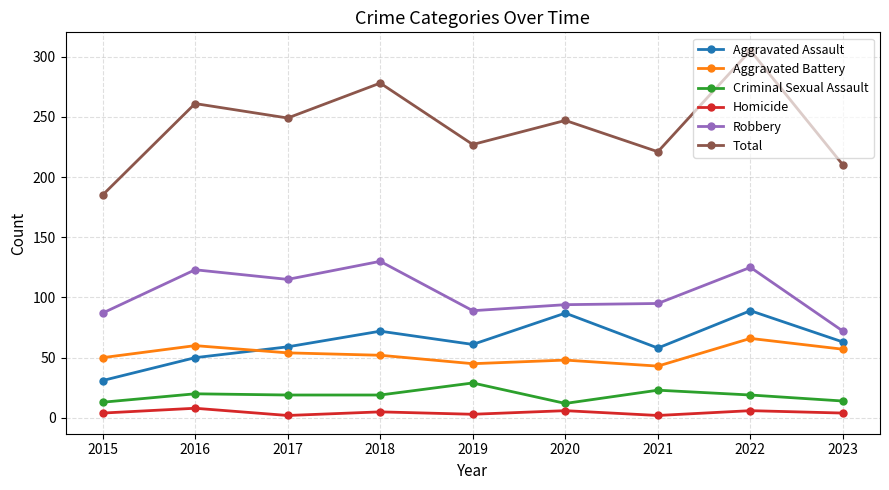

True or false: Homicide and Robbery intersect in this chart.

False